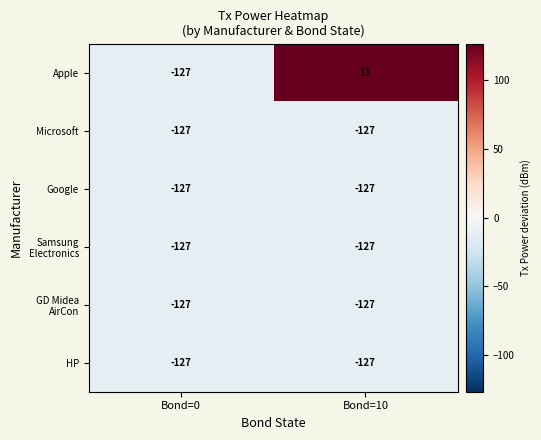

The value of HP at Bond=0 is -35. True or false?

False